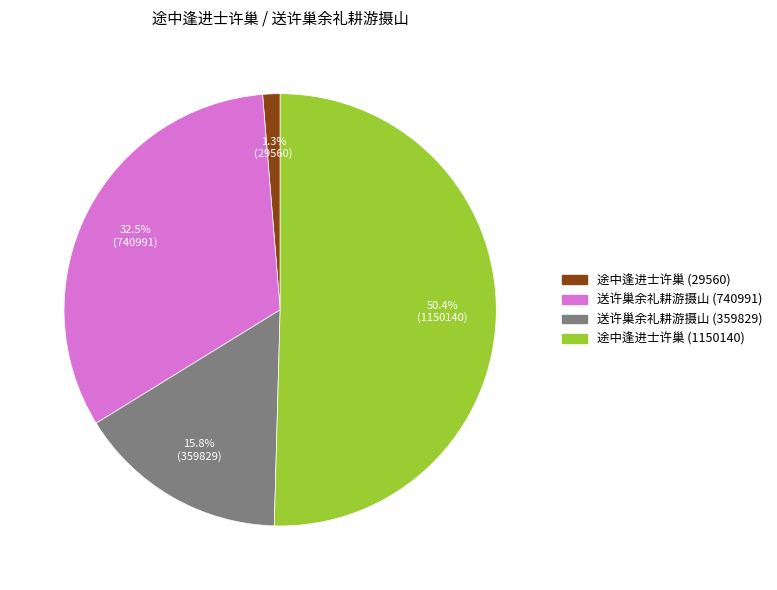

To the nearest percent, what is the difference between the 途中逢进士许巢 (1150140) and 送许巢余礼耕游摄山 (359829) slice percentages?

35%